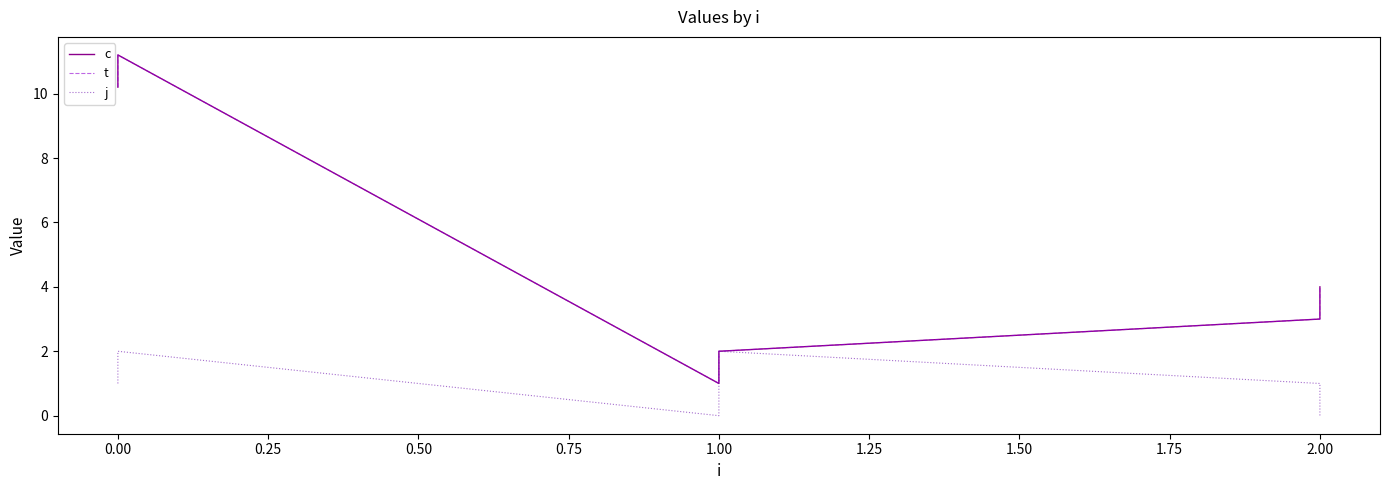

What is the average value of the t series?

5.2